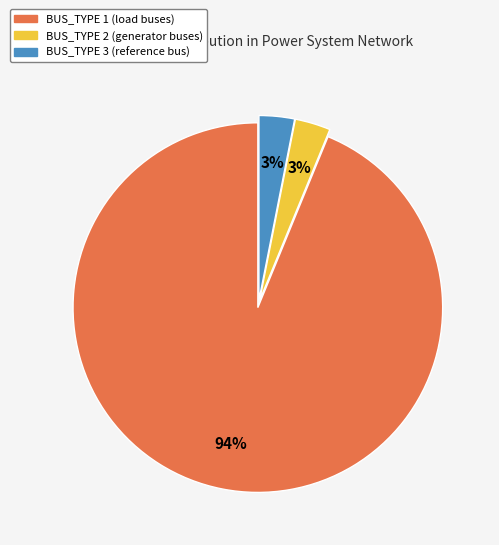

To the nearest percent, what percentage of the pie is BUS_TYPE 2?

3%